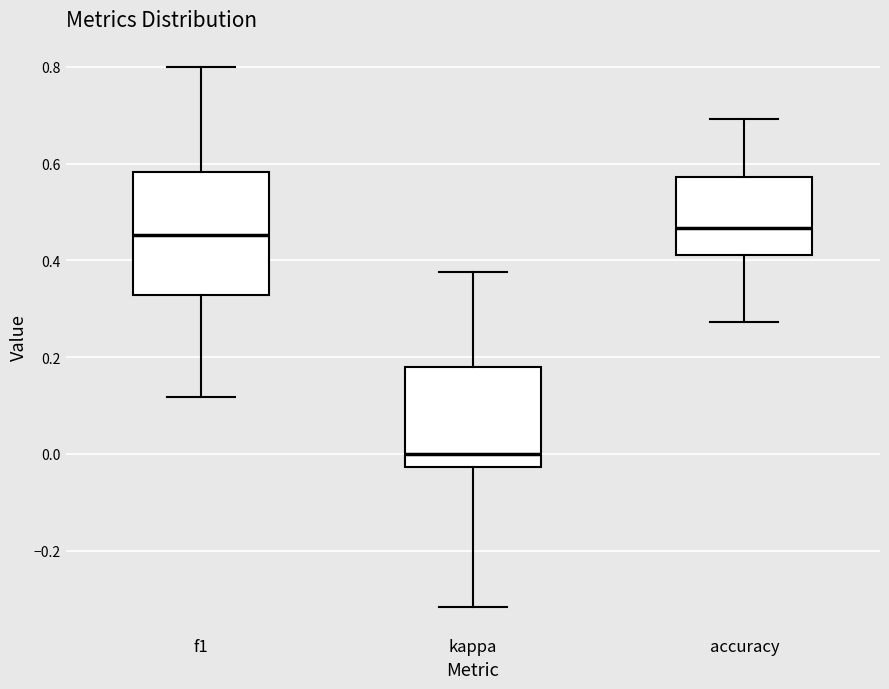

Reading left to right, transcribe this box plot: for each box, give where its median line is, the range the box spans, and where its two whiskers end, as read against the y-axis. The values are not printed on the chart, so give them approximately, as read against the axis.

f1: median 0.46, box 0.32 to 0.58, whiskers 0.12 to 0.80
kappa: median 0.00, box -0.02 to 0.18, whiskers -0.32 to 0.38
accuracy: median 0.46, box 0.42 to 0.58, whiskers 0.28 to 0.70